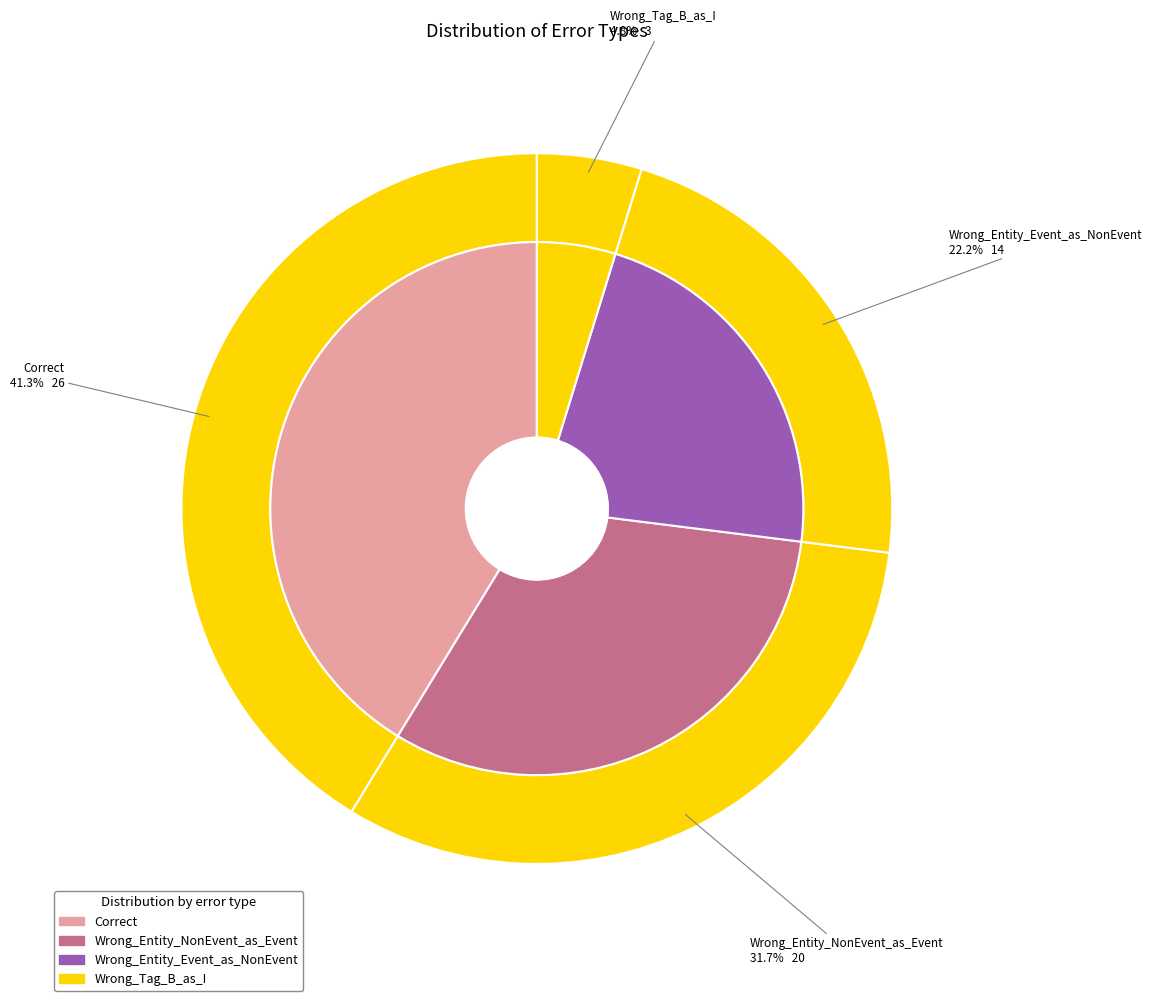

Is there a majority slice in this chart?

No